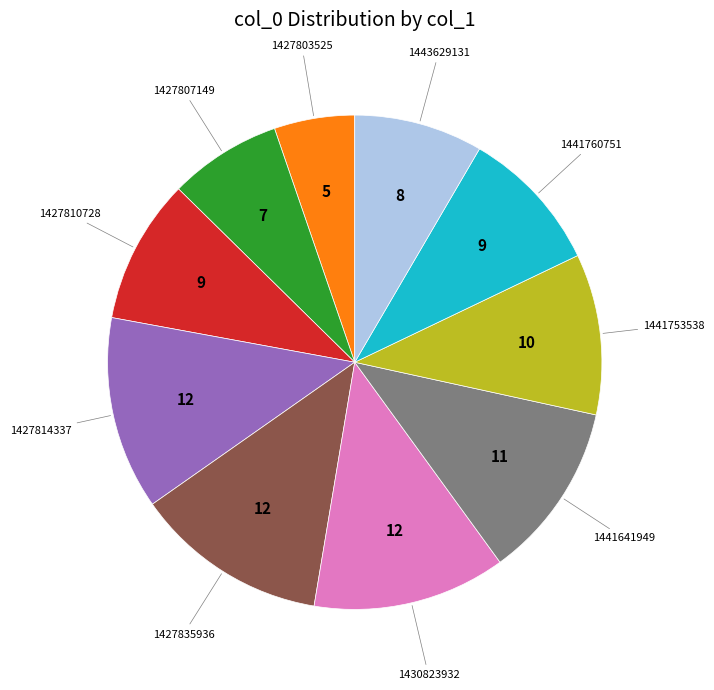

Is there any slice that represents more than half of the pie?

No